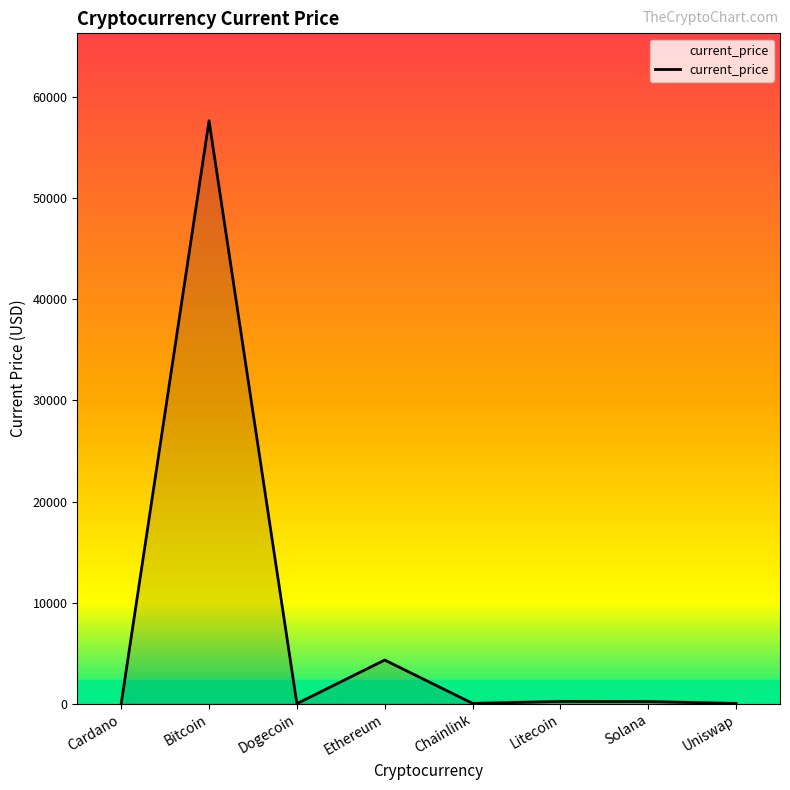

What is the difference between the maximum and second lowest values?

57672.3